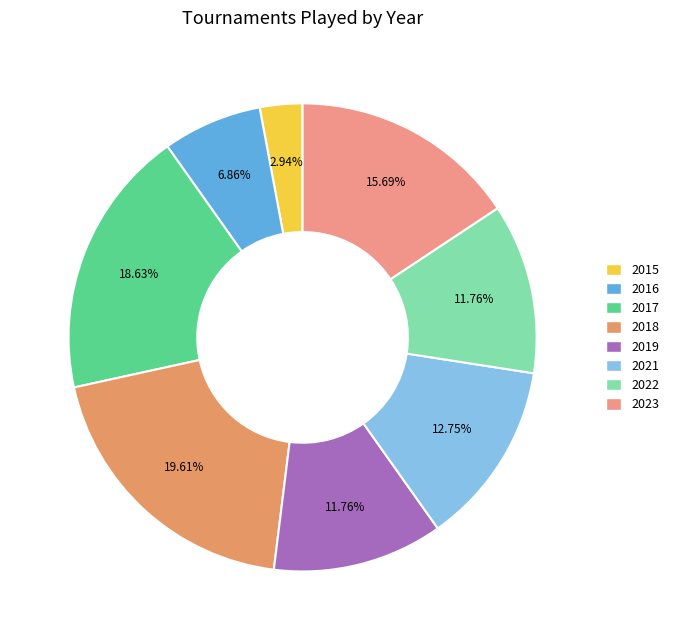

What portion of the pie excludes 2019?

88.2%